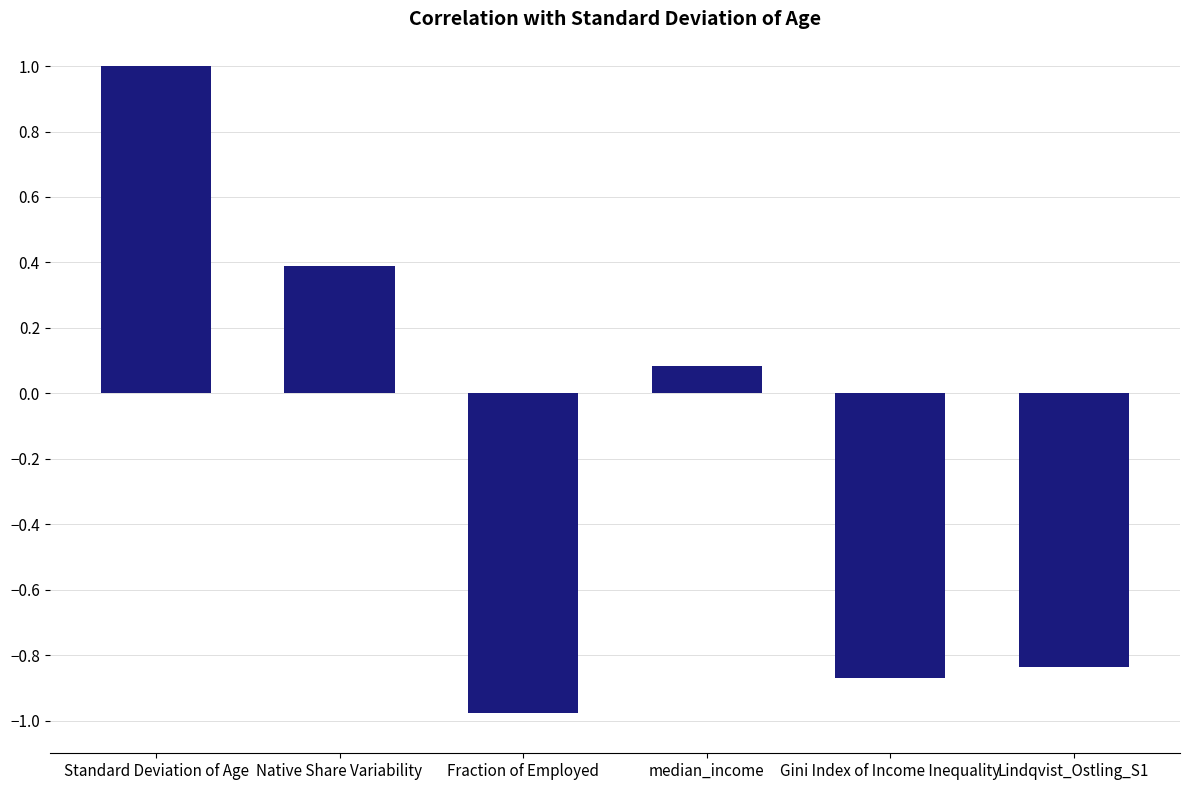

Which category has the lowest value across all series?

Fraction of Employed